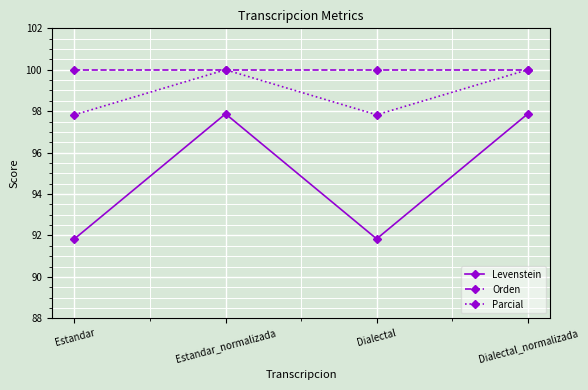

Is the value of Orden at Dialectal_normalizada greater than the value of Parcial at Dialectal?

Yes